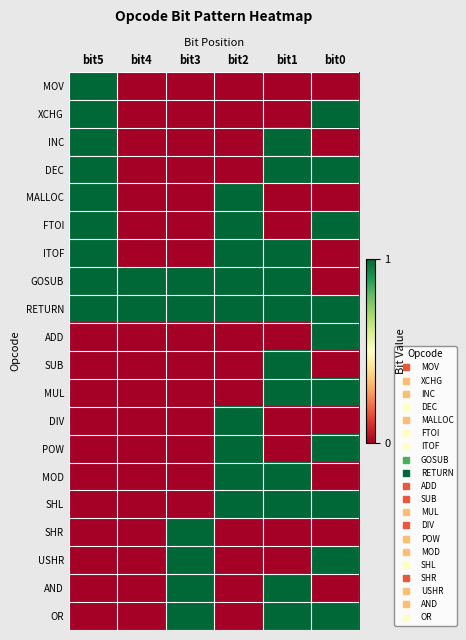

Which series has the largest range (max minus min)?

MOV